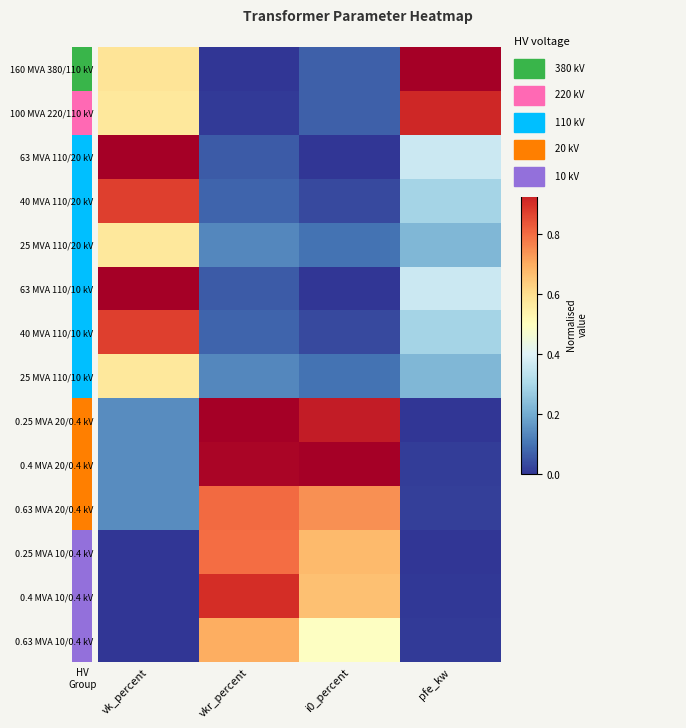

Rank the series at vkr_percent from lowest to highest value.

160 MVA 380/110 kV, 100 MVA 220/110 kV, 63 MVA 110/20 kV, 63 MVA 110/10 kV, 40 MVA 110/20 kV, 40 MVA 110/10 kV, 25 MVA 110/20 kV, 25 MVA 110/10 kV, 0.63 MVA 10/0.4 kV, 0.25 MVA 10/0.4 kV, 0.63 MVA 20/0.4 kV, 0.4 MVA 10/0.4 kV, 0.4 MVA 20/0.4 kV, 0.25 MVA 20/0.4 kV